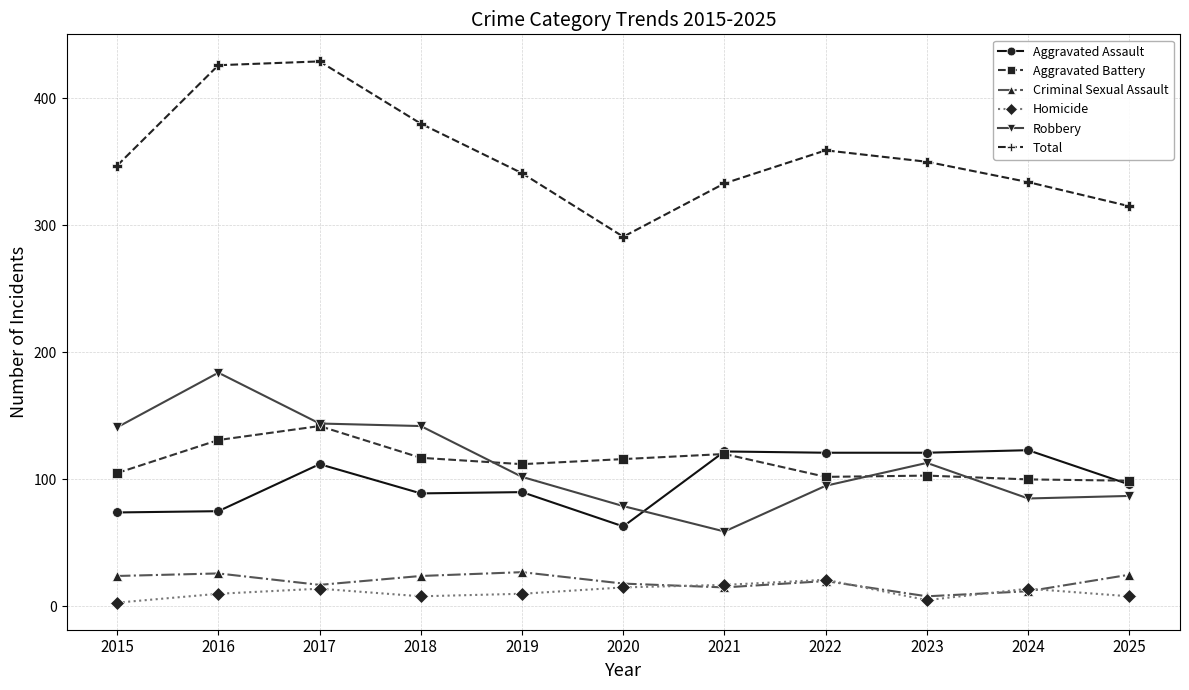

At which category does Robbery reach its first local peak?

2016